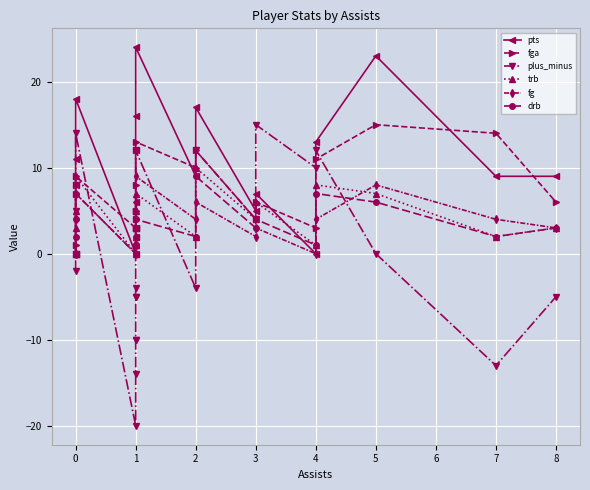

Does the chart display data point markers on the line(s)?

Yes